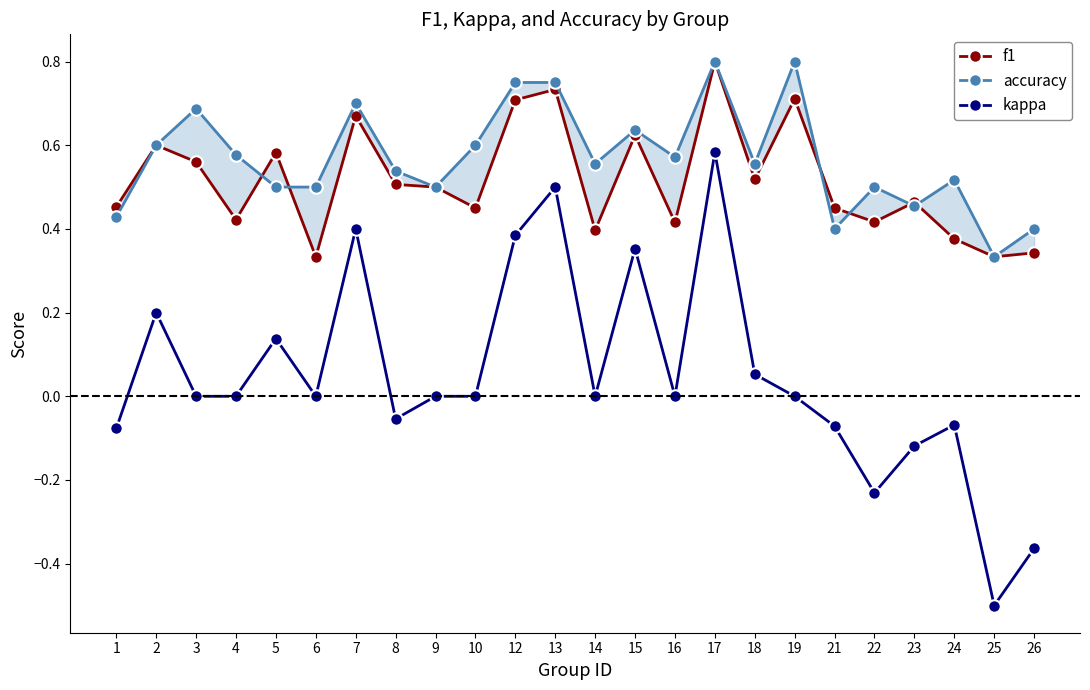

Which category has the highest value in the accuracy series?

17